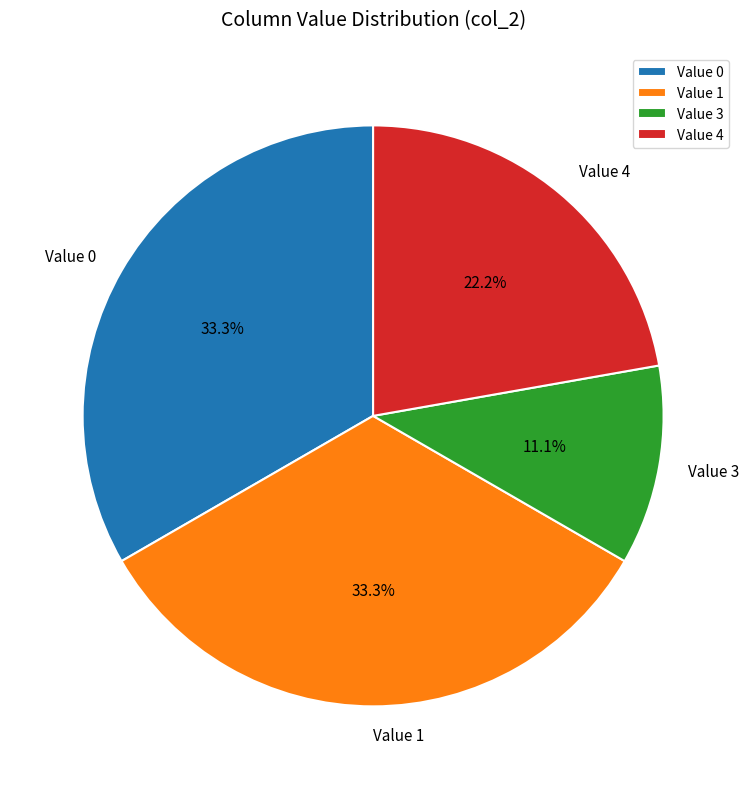

How many slices are in this pie chart?

4